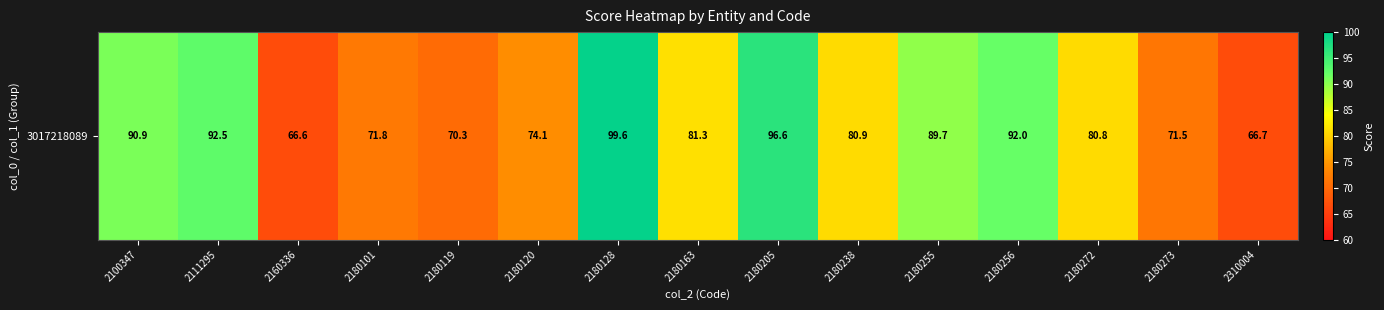

Reading right to left, what are all the values shown in this chart?

66.7	71.5	80.8	92.0	89.7	80.9	96.6	81.3	99.6	74.1	70.3	71.8	66.6	92.5	90.9